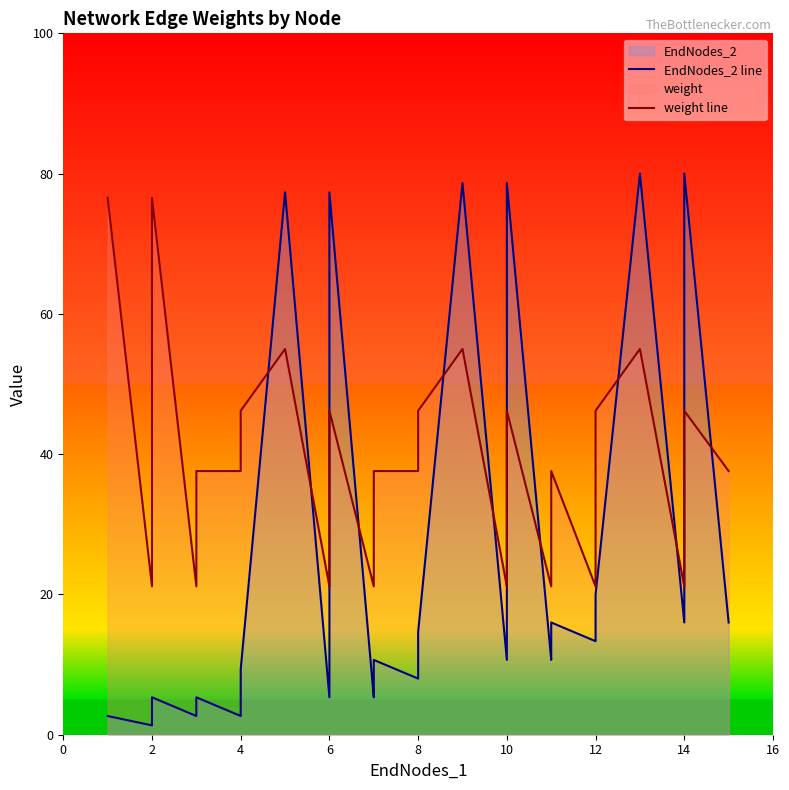

What is the highest value of the EndNodes_2 line series?

80.0